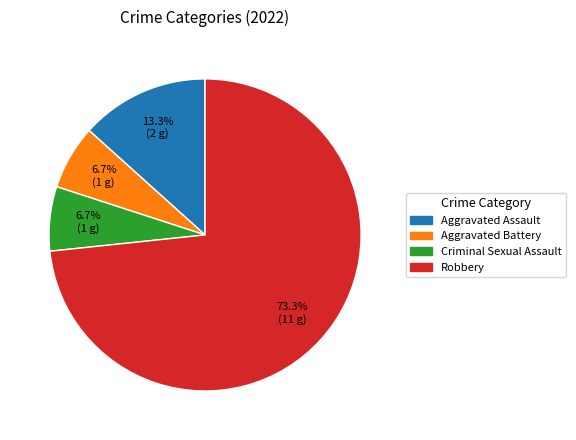

To the nearest percent, what percentage of the pie is Criminal Sexual Assault?

7%